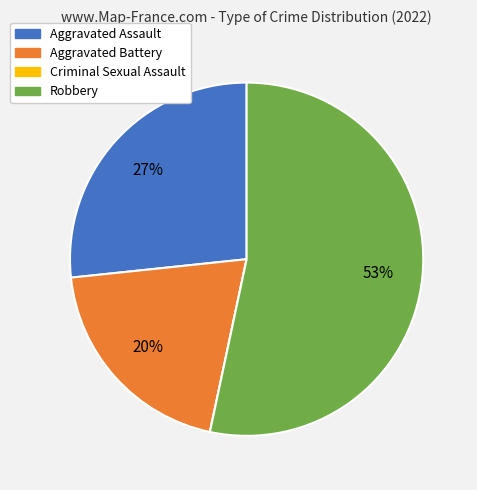

Which category accounts for the majority?

Robbery